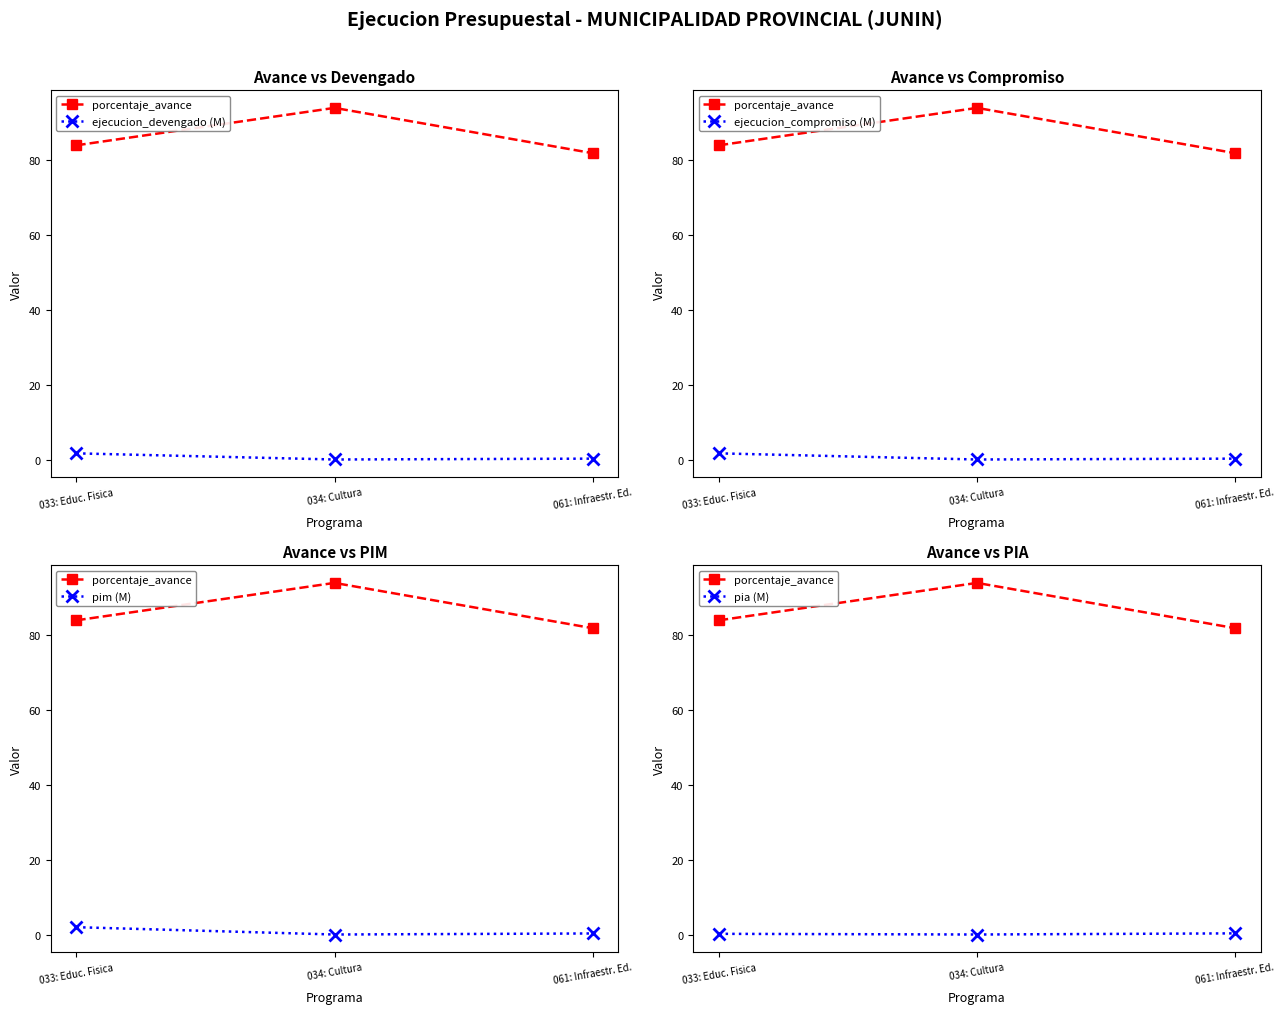

What is the total value across all series at 033: Educ. Fisica?

89.5